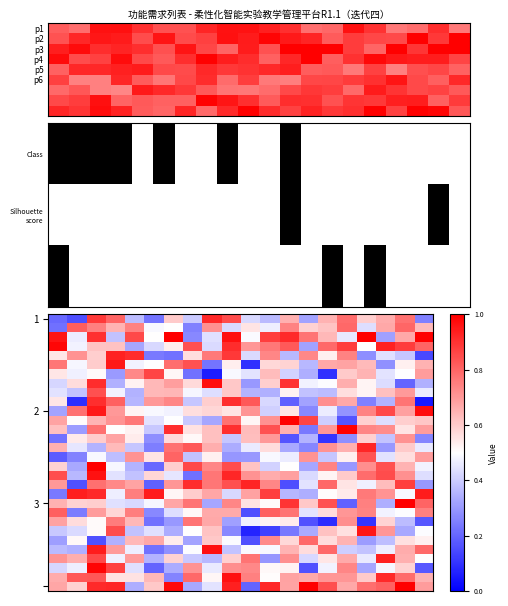

At how many categories does at least one series exceed 0?

20